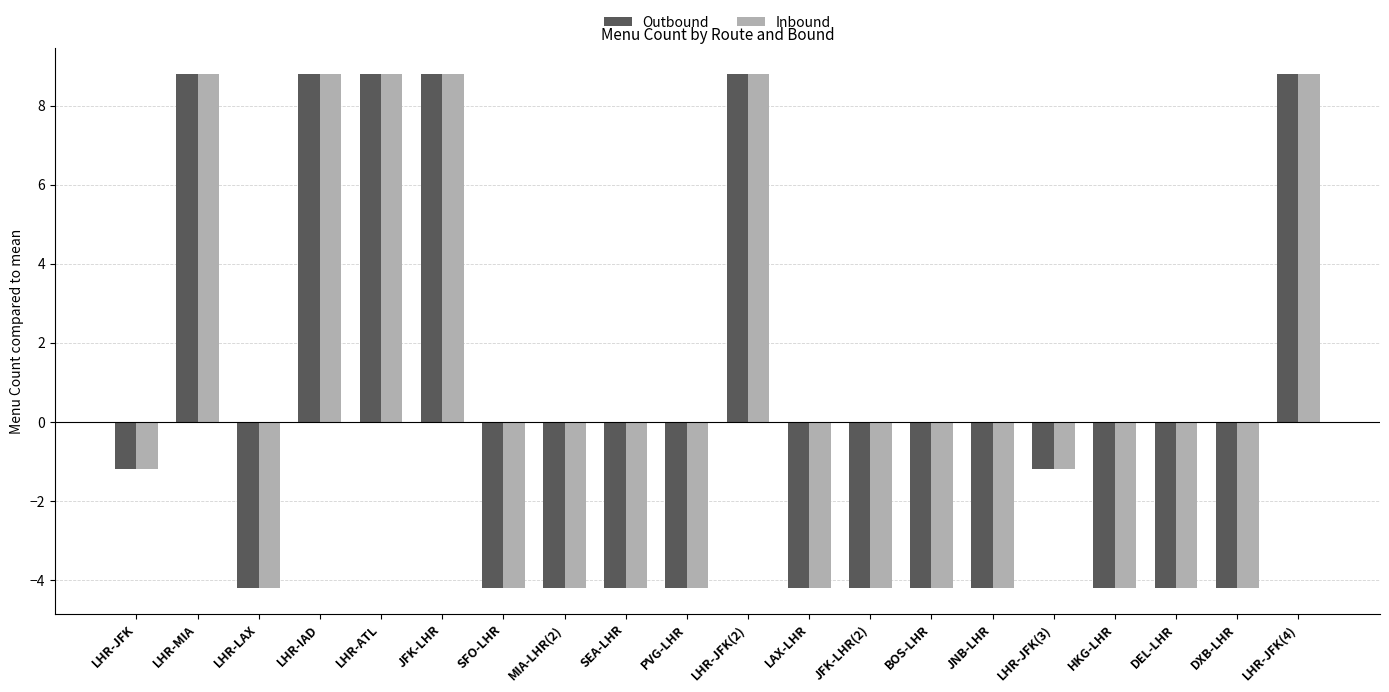

Read the Outbound value at LHR-JFK(2).

8.8